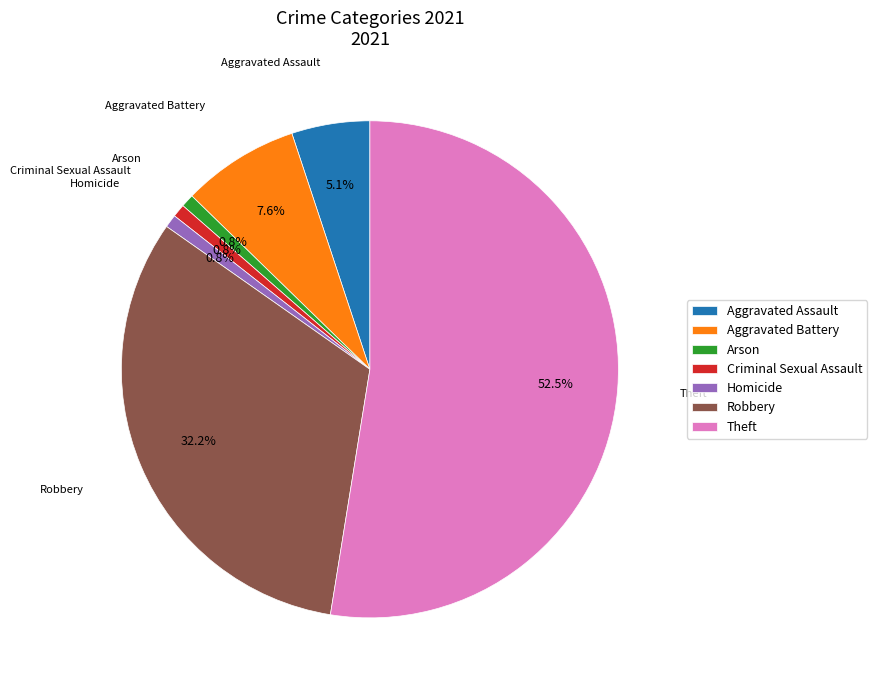

Which category has the biggest portion of the pie?

Theft